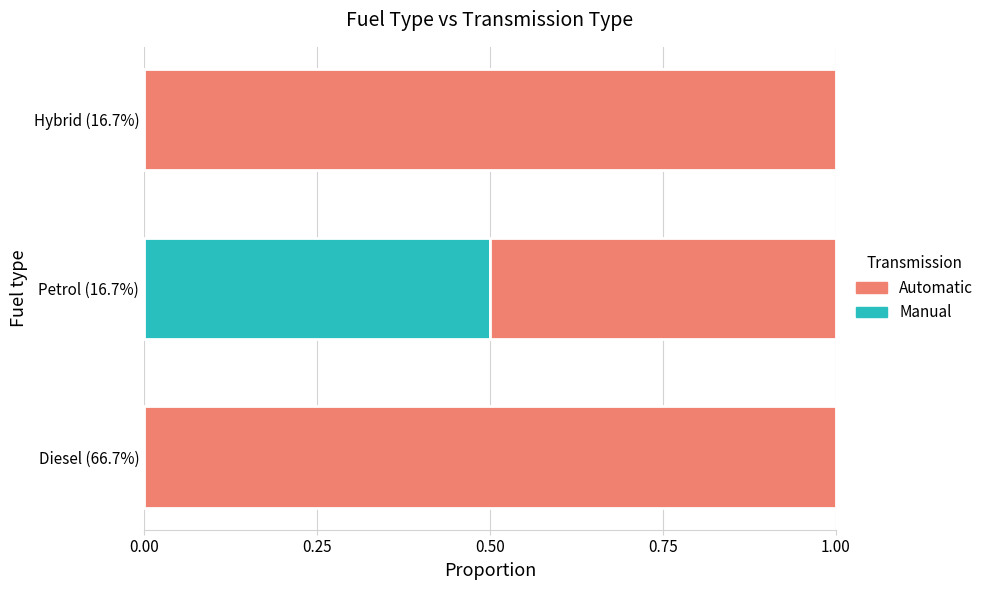

At which label does Manual reach its peak?

Petrol (16.7%)